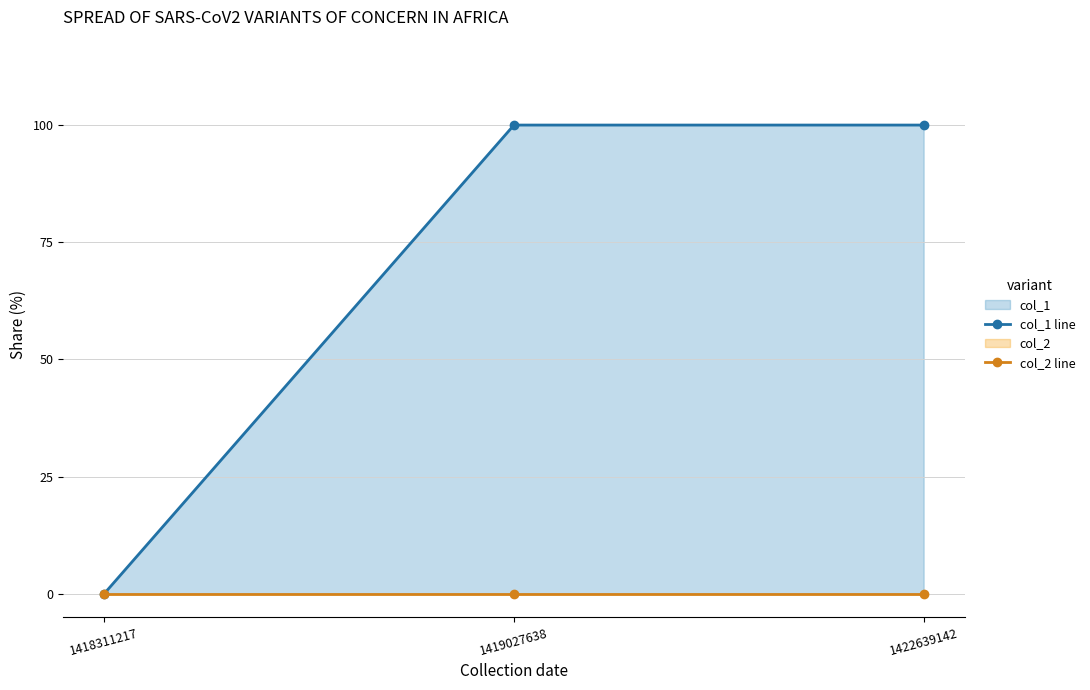

Rank the series by their maximum value, from lowest to highest.

col_2 line, col_1 line